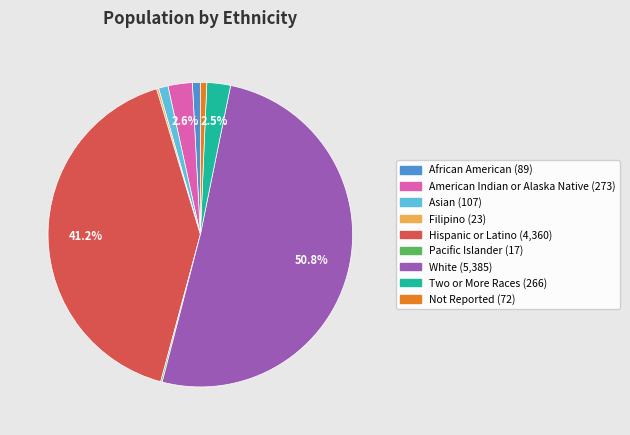

To the nearest percent, what is the average slice percentage?

11%